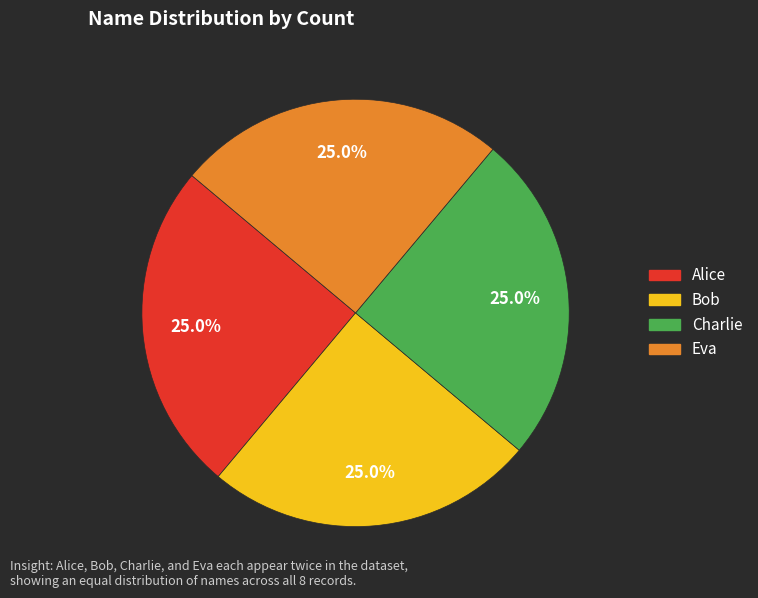

Is there any slice that represents more than half of the pie?

No